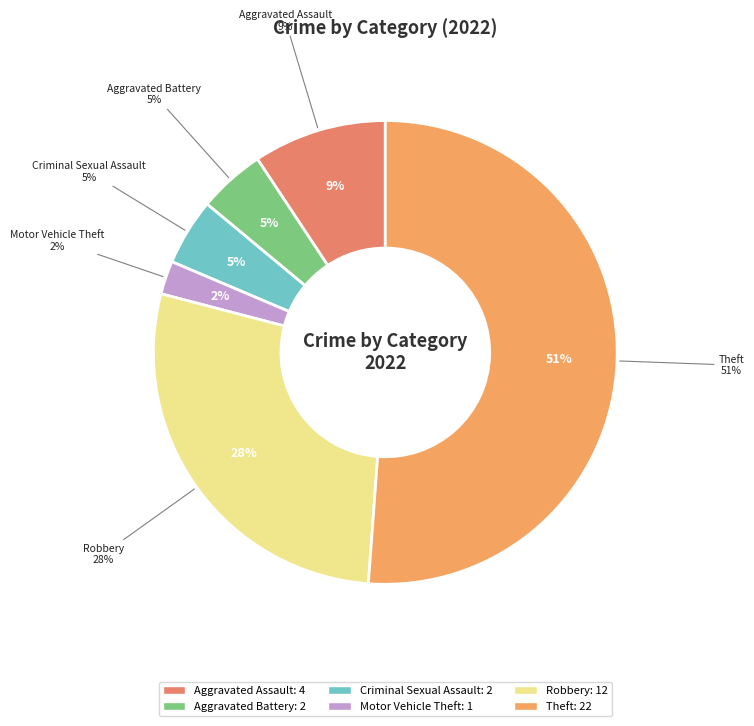

Is Aggravated Battery the majority of the pie?

No